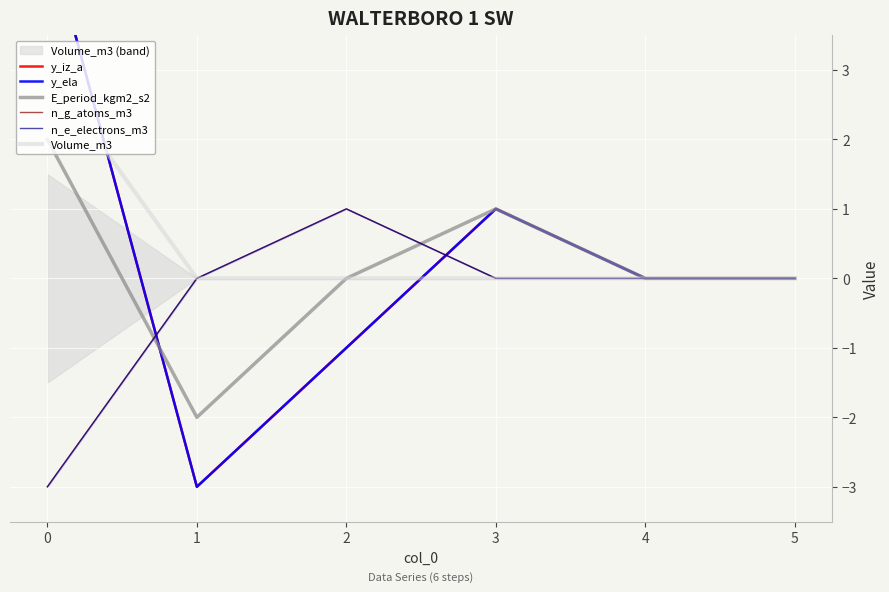

Is the value of n_g_atoms_m3 at 5 greater than the value of n_e_electrons_m3 at 3?

No